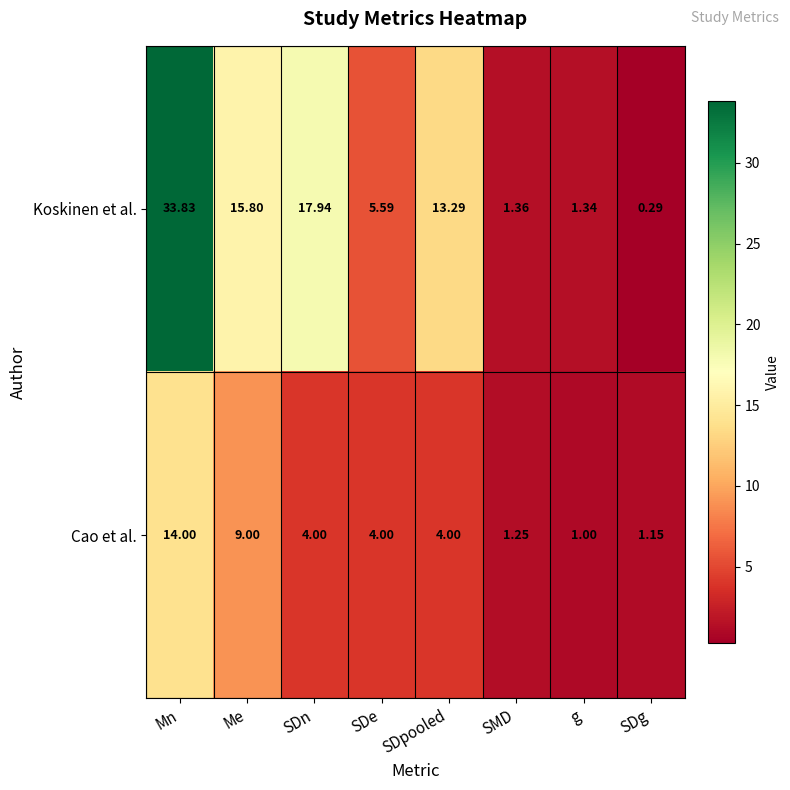

Where is Koskinen et al. nearest to the value 17?

SDn